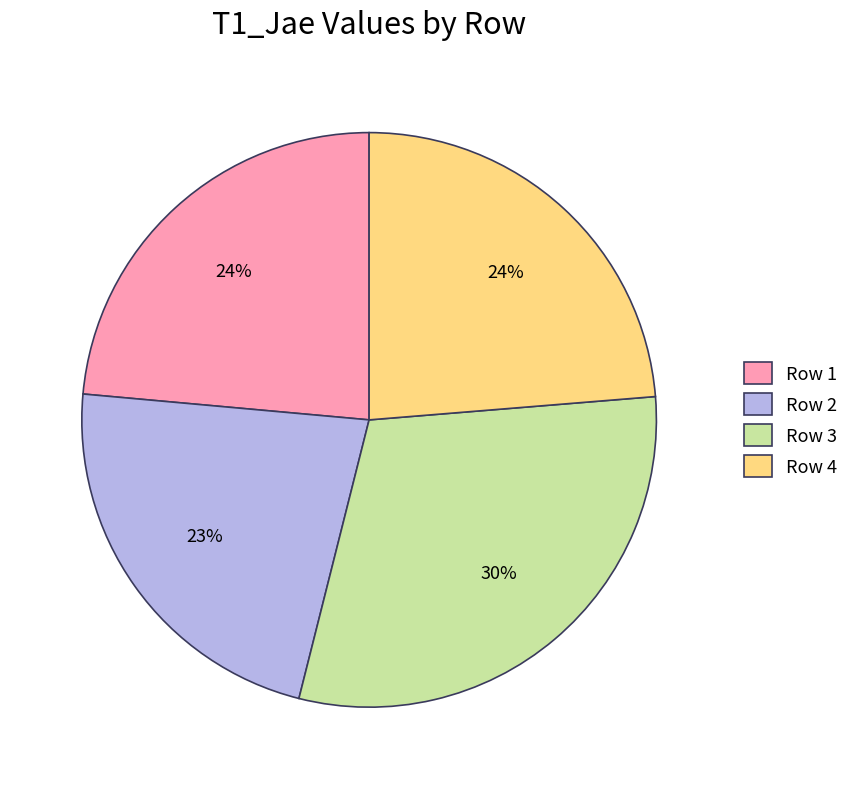

What is the smallest slice in the pie chart?

Row 2